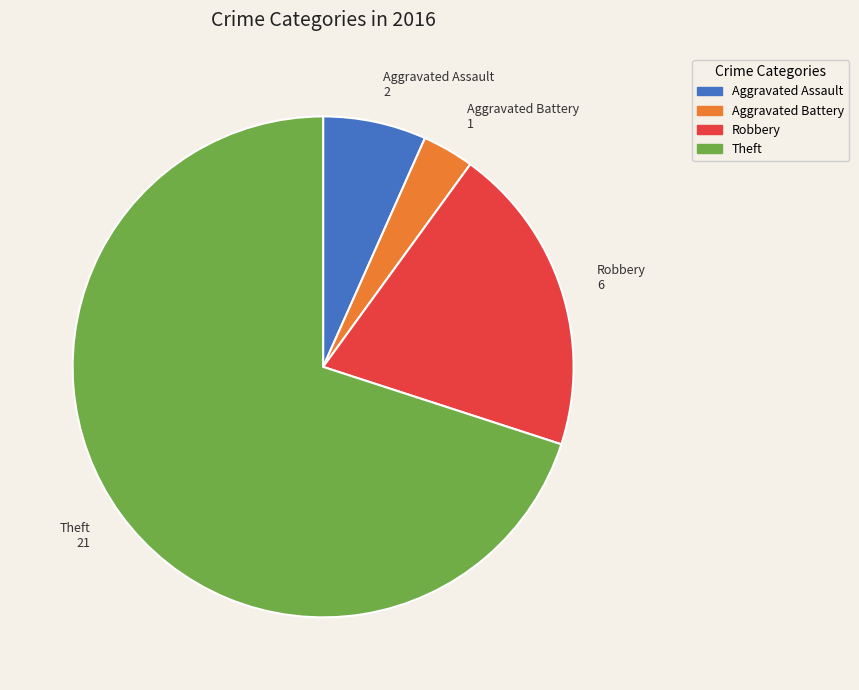

How many slices are in this pie chart?

4